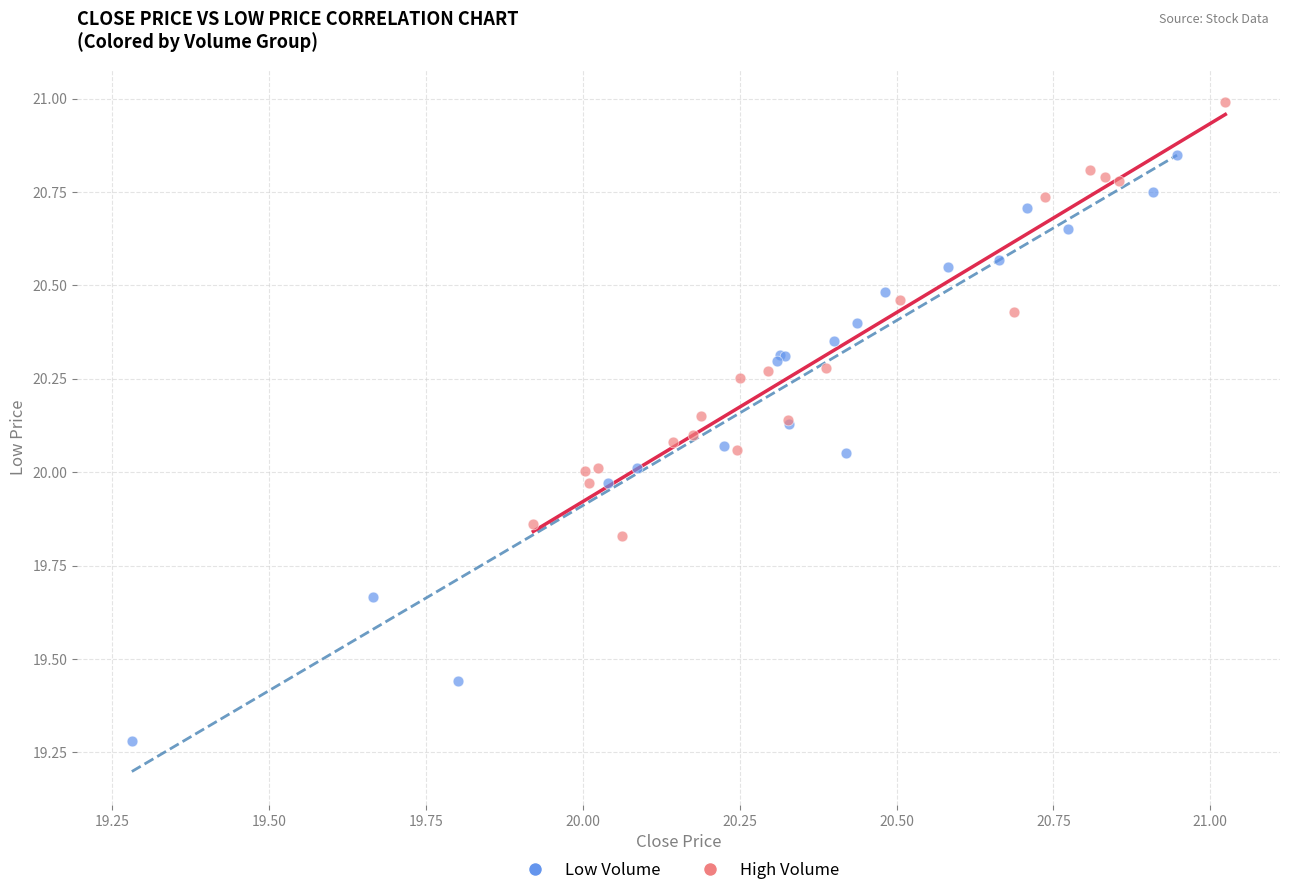

Which series contains the highest Y value?

High Volume